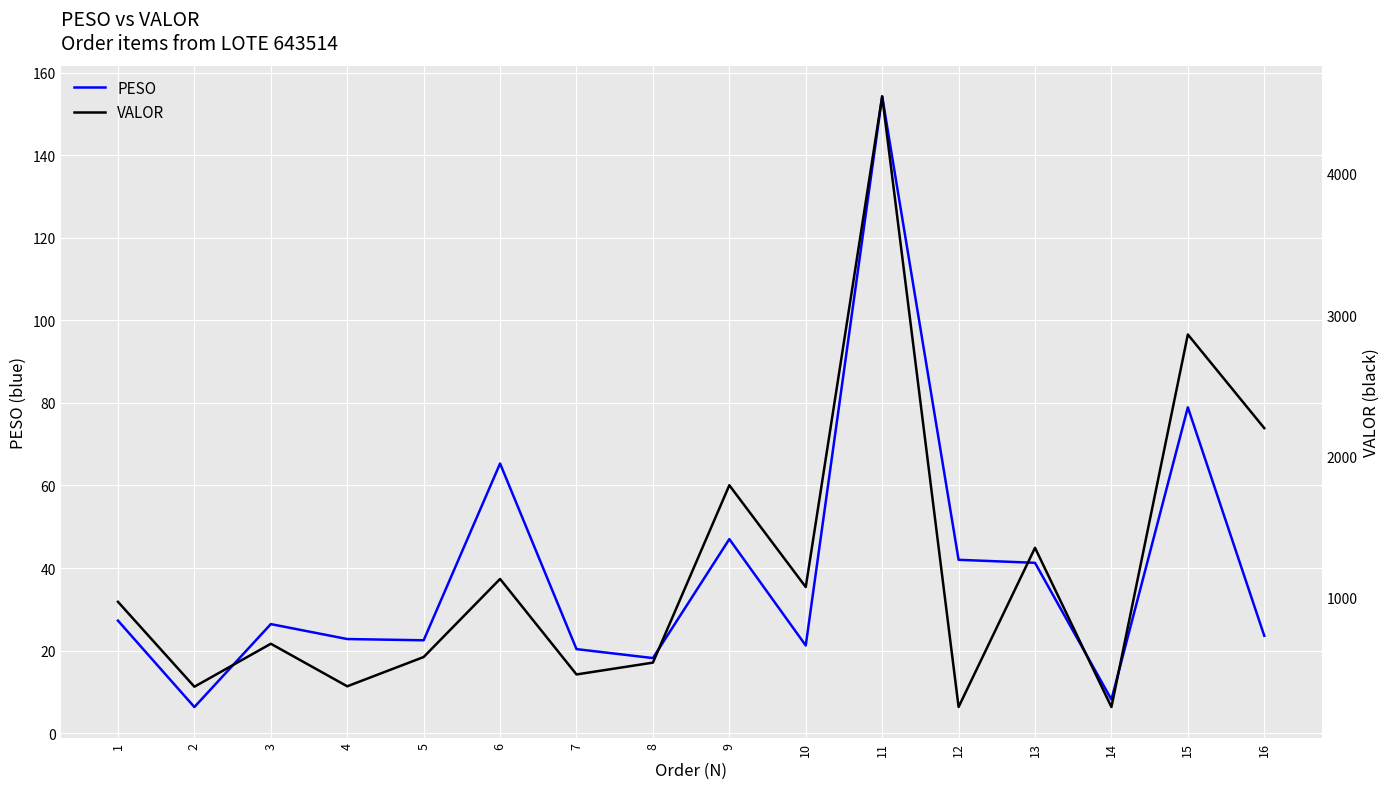

Reading left to right, extract all data points from this chart.

PESO: 1=27.3	2=6.3	3=26.4	4=22.8	5=22.5	6=65.3	7=20.4	8=18.2	9=47.0	10=21.2	11=154.2	12=42.0	13=41.3	14=8.2	15=78.9	16=23.6
VALOR: 1=967.8	2=366.4	3=670.9	4=369.4	5=576.8	6=1129.9	7=453.4	8=537.1	9=1794.0	10=1072.7	11=4549.0	12=222.8	13=1350.6	14=222.3	15=2861.9	16=2198.5